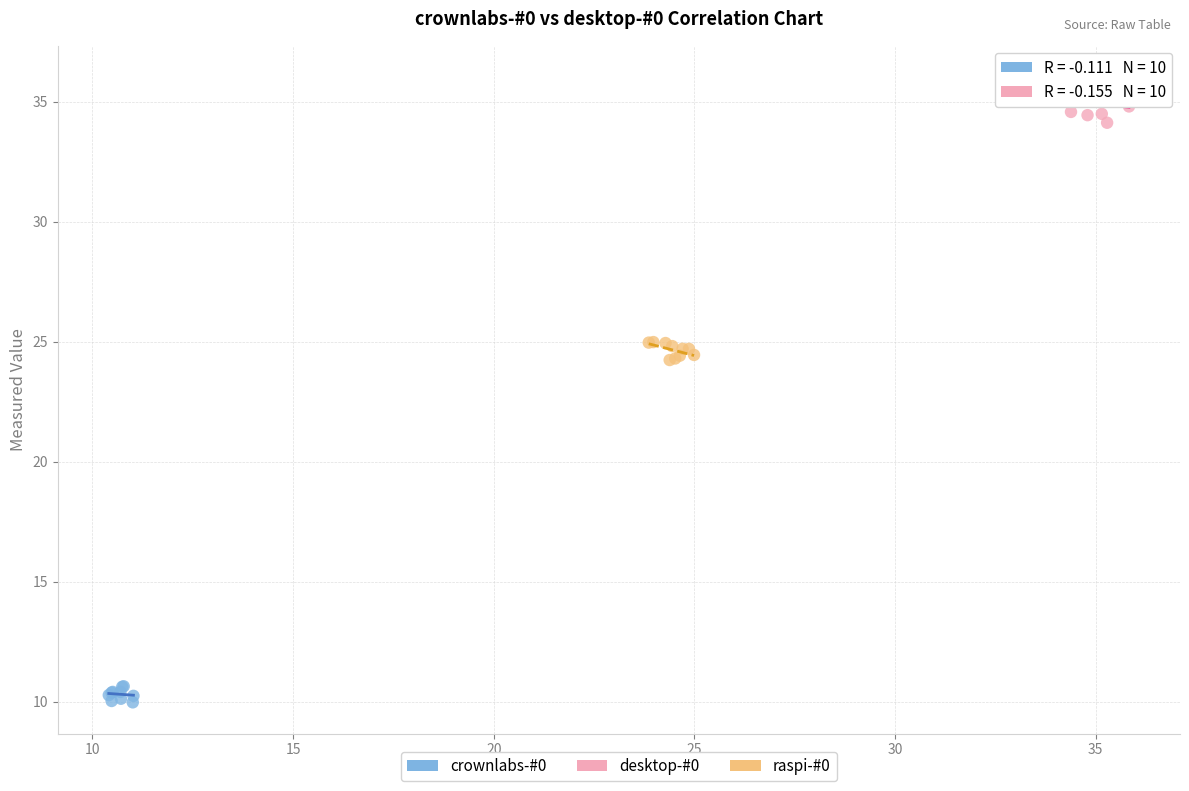

Which series has the largest Y range (max minus min)?

desktop-#0